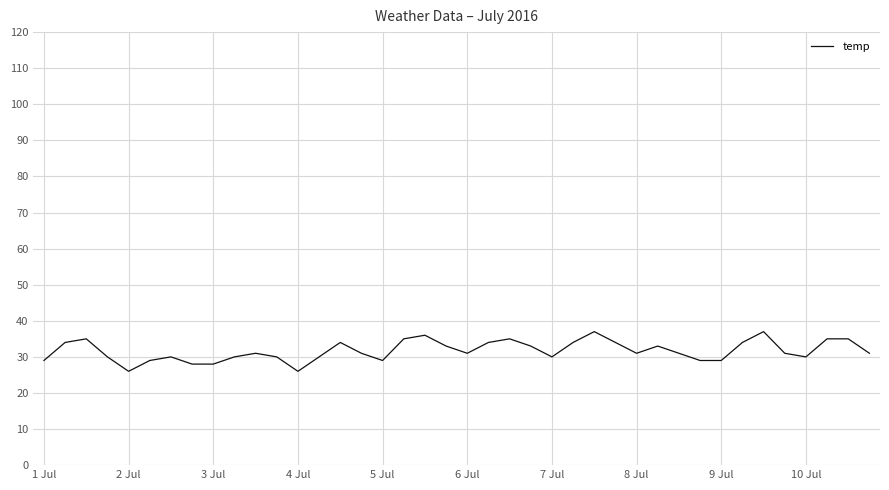

What is the smallest value displayed?

26